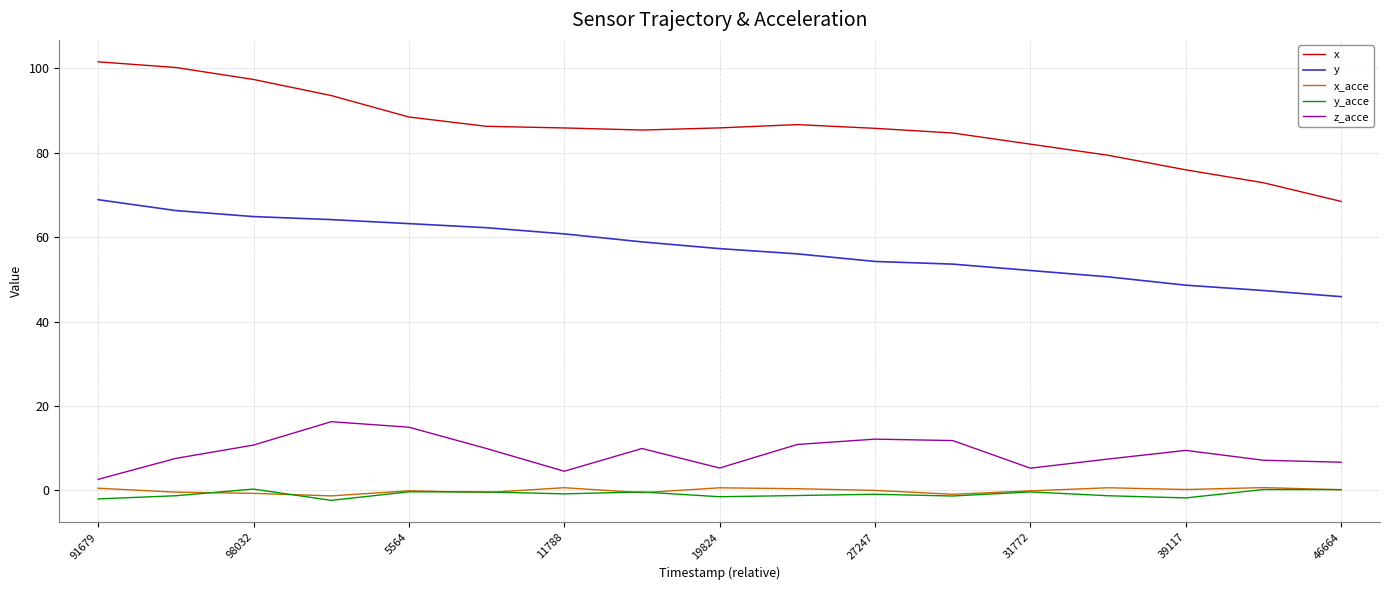

Which series has the widest spread of values?

x